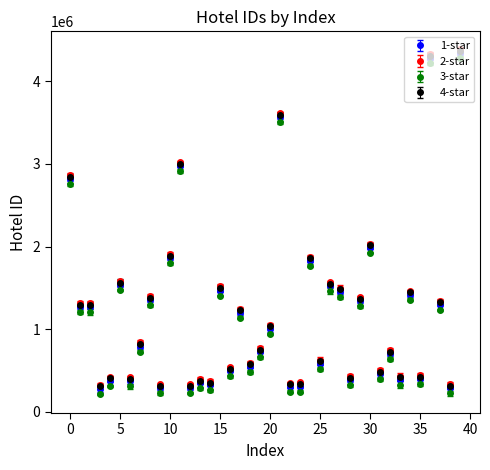

What are all the series names shown in the legend?

1-star, 2-star, 3-star, 4-star